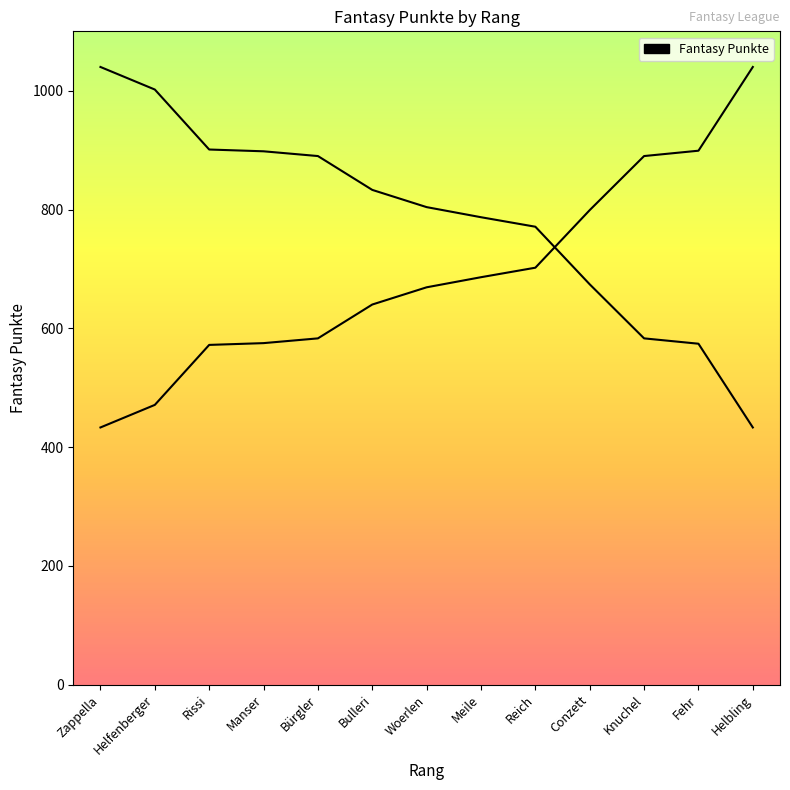

What is the change in value from Bulleri to Knuchel?

-250